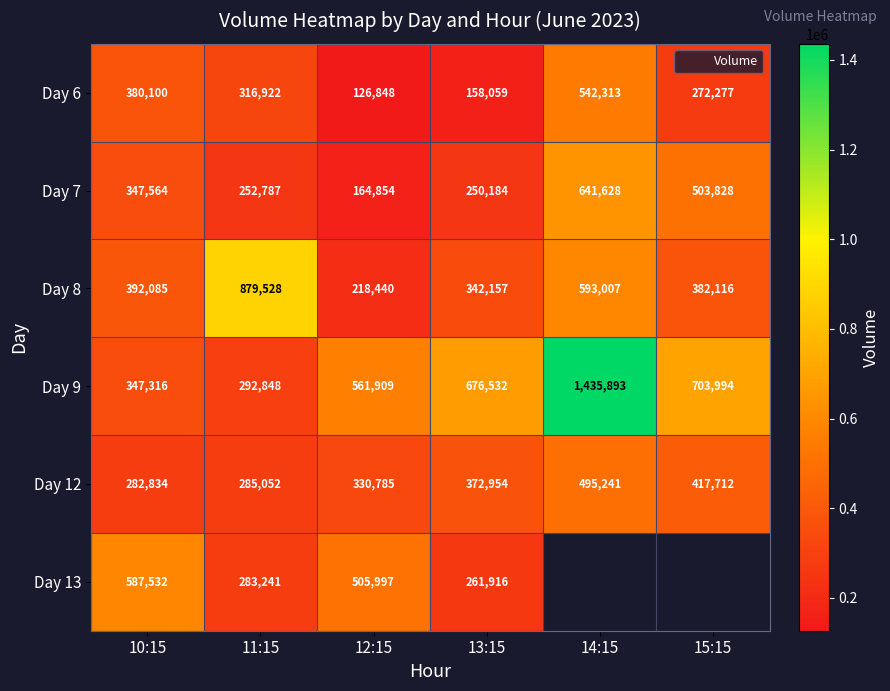

What is the difference between the maximum and second lowest values in the Day 6 series?

384254.0